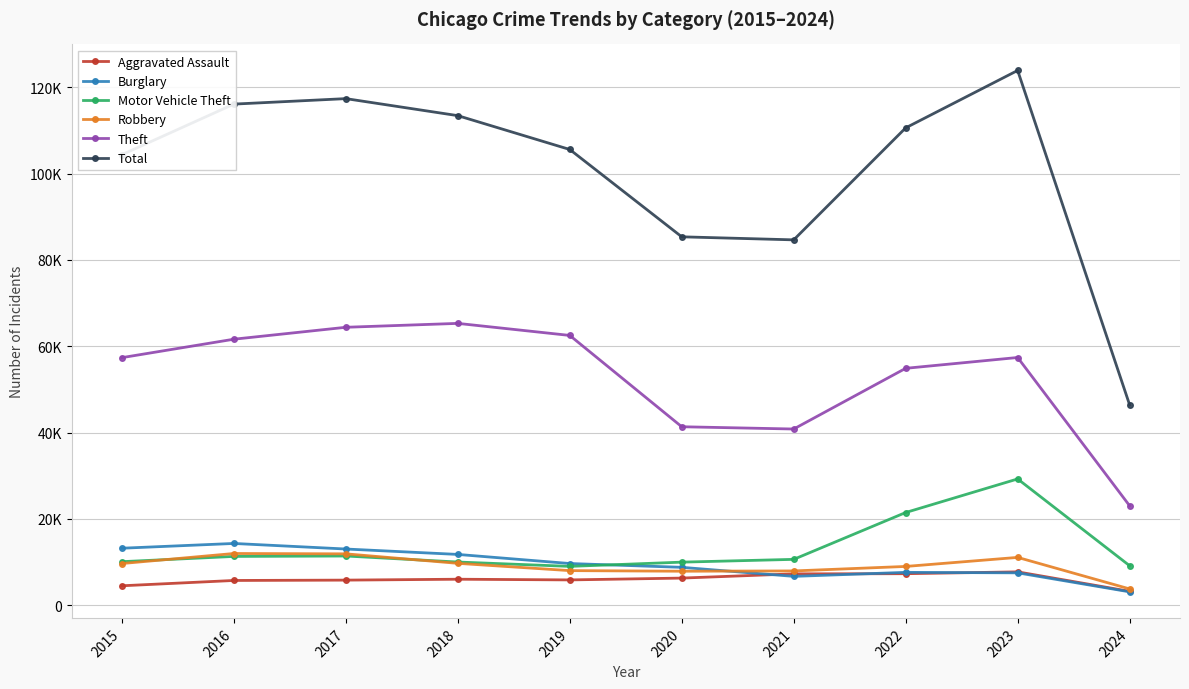

Where is the first local maximum for Aggravated Assault?

2018